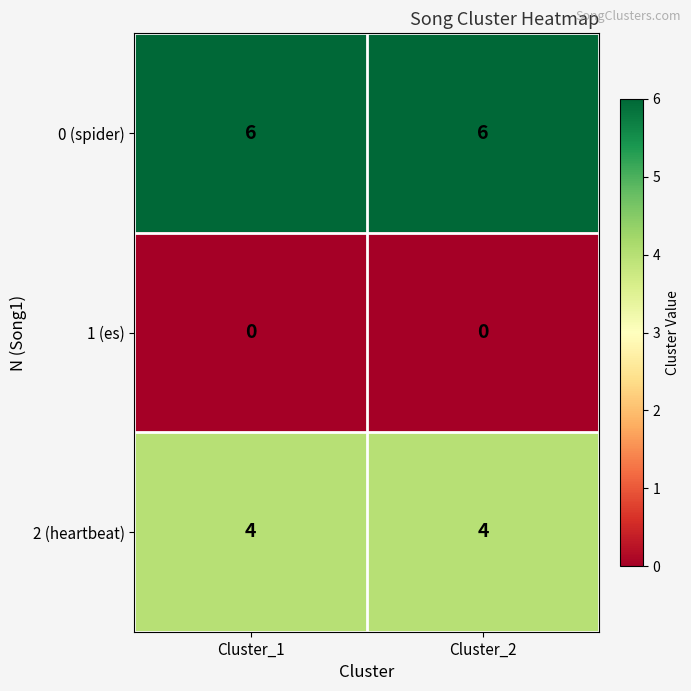

What is the maximum value shown in the chart?

6